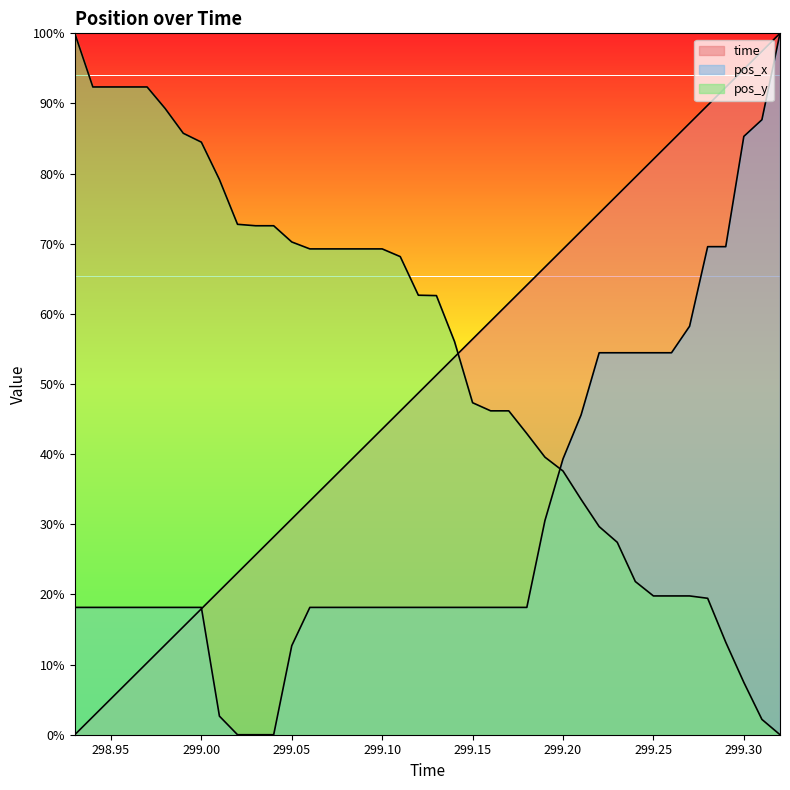

What position from the left is 299.19?

27